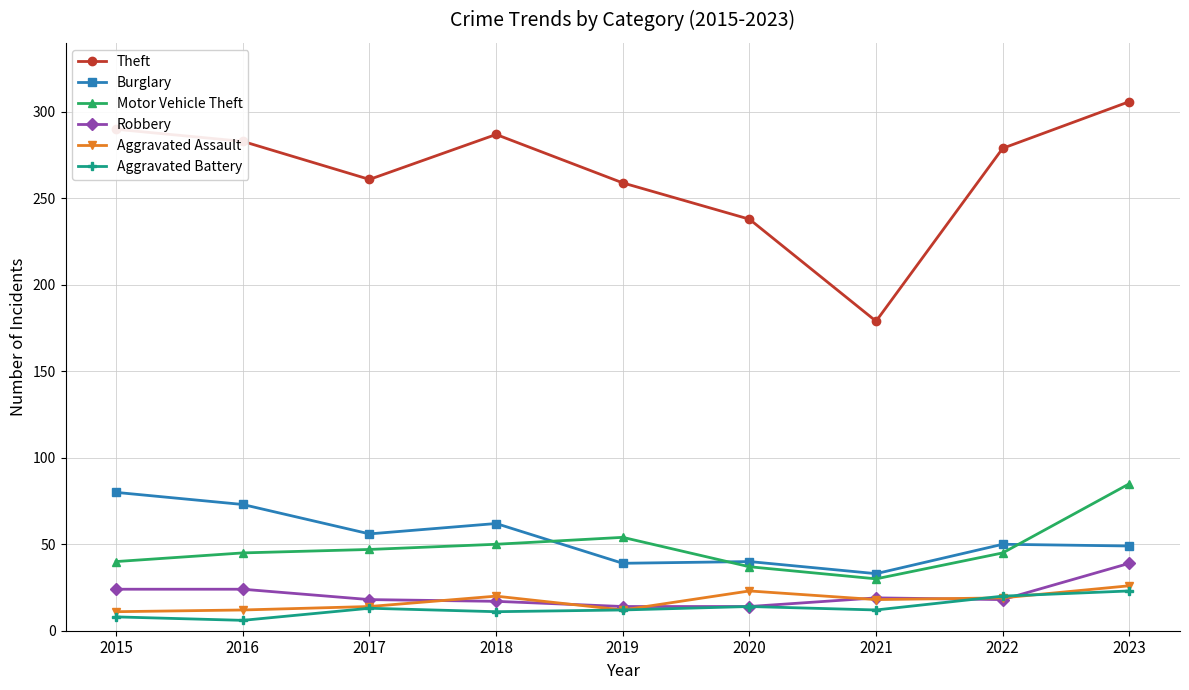

How many lines are shown in the chart?

6